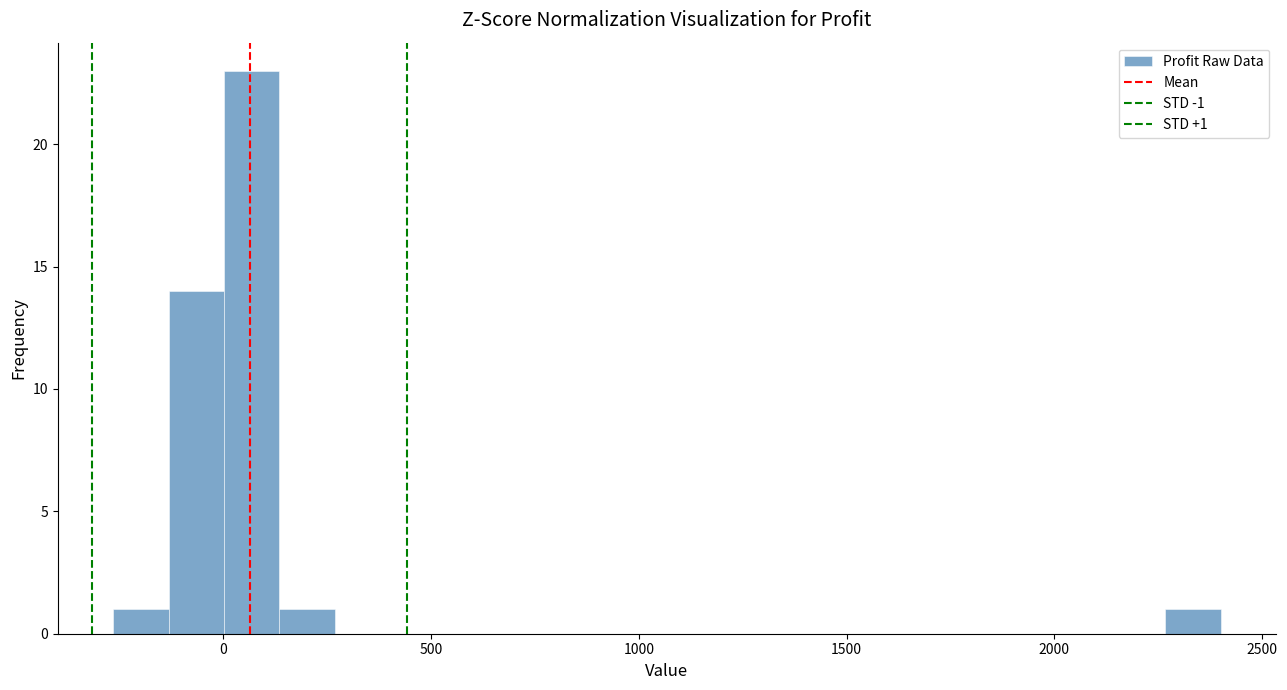

Read against the x-axis, roughly where is the centre of the tallest bar?

50